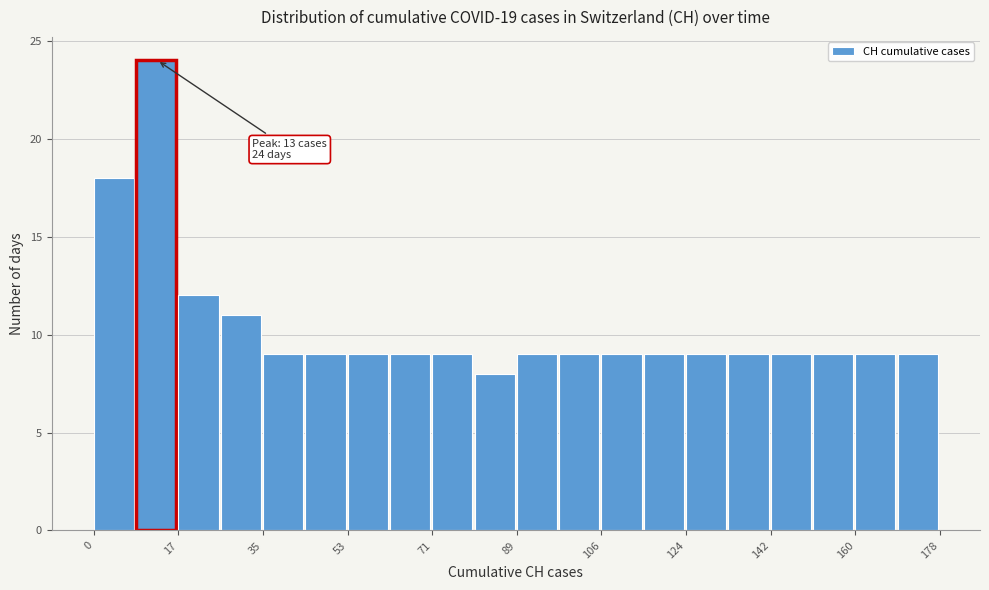

Which range on the x-axis has the tallest bar?

8 to 18